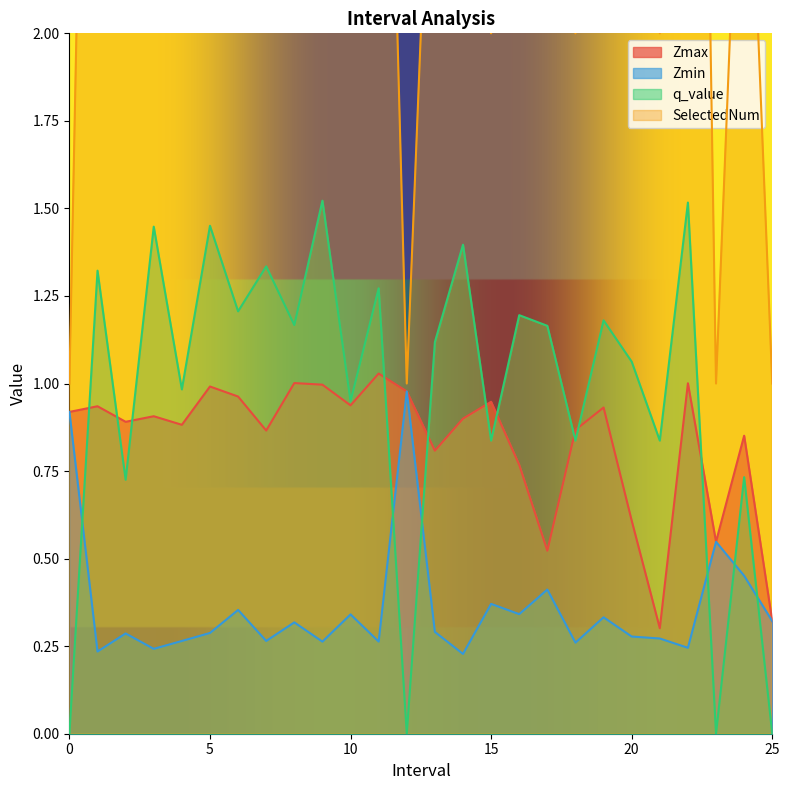

Which has a higher value, 22 or 8?

8